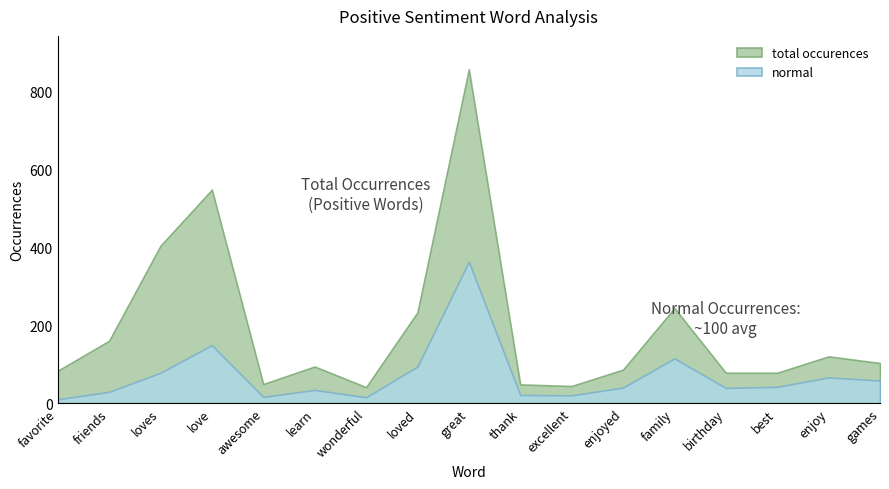

Does the chart have visible grid lines?

No